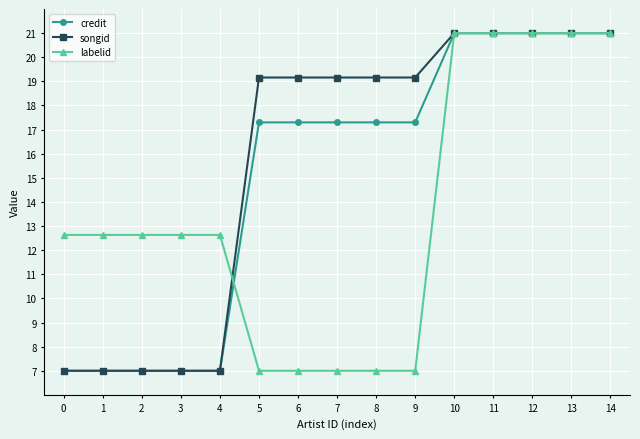

What is the value of the songid point at the 8th from the left?

19.2